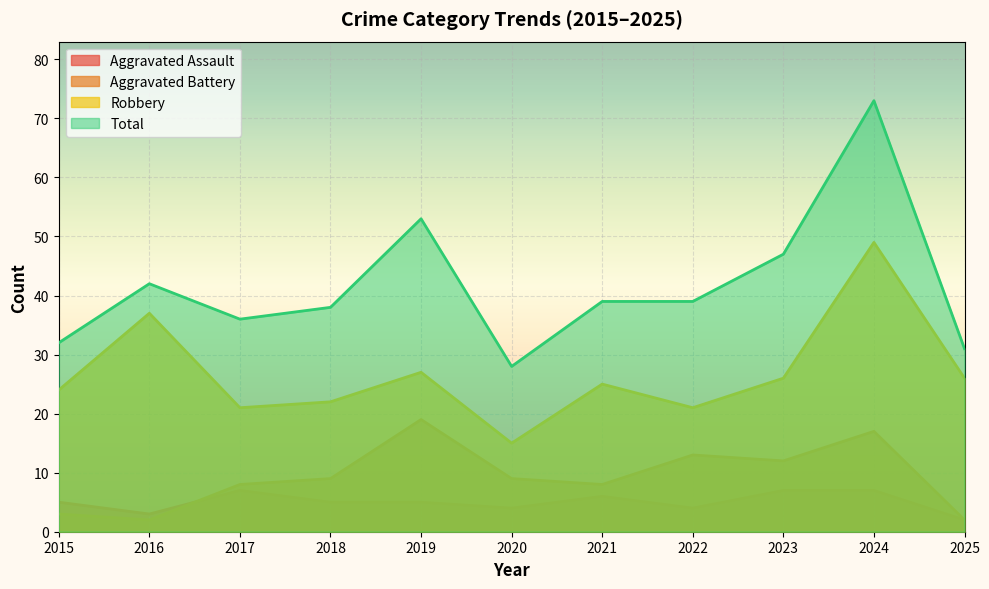

Rank the series at 2023 from lowest to highest value.

Aggravated Assault, Aggravated Battery, Robbery, Total